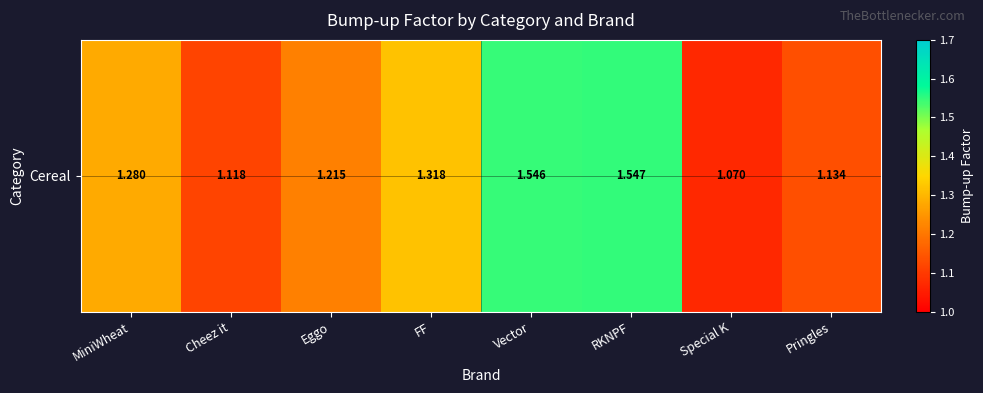

What is the maximum value shown in the chart?

1.5